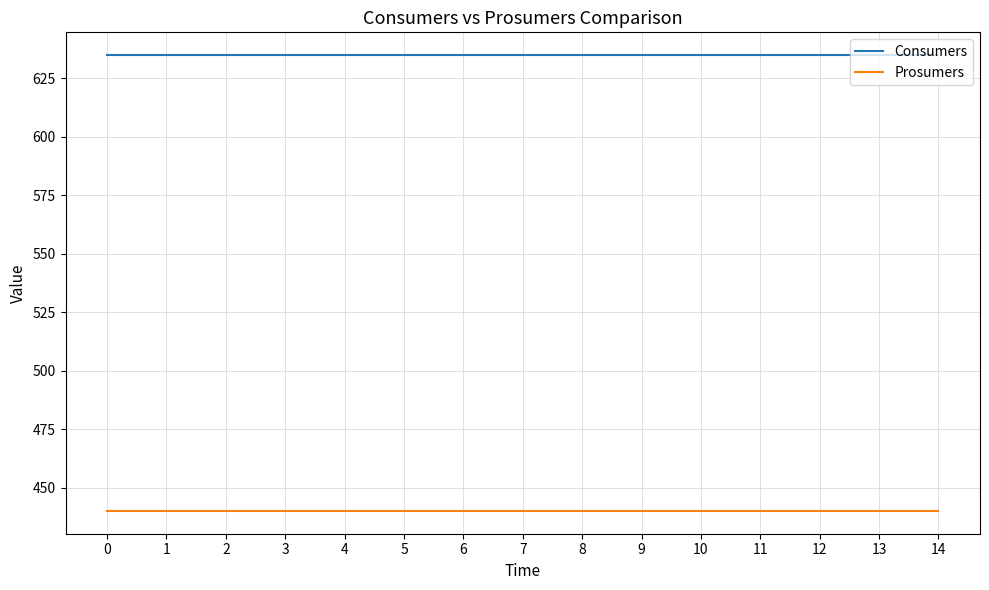

Does the chart have visible grid lines?

Yes